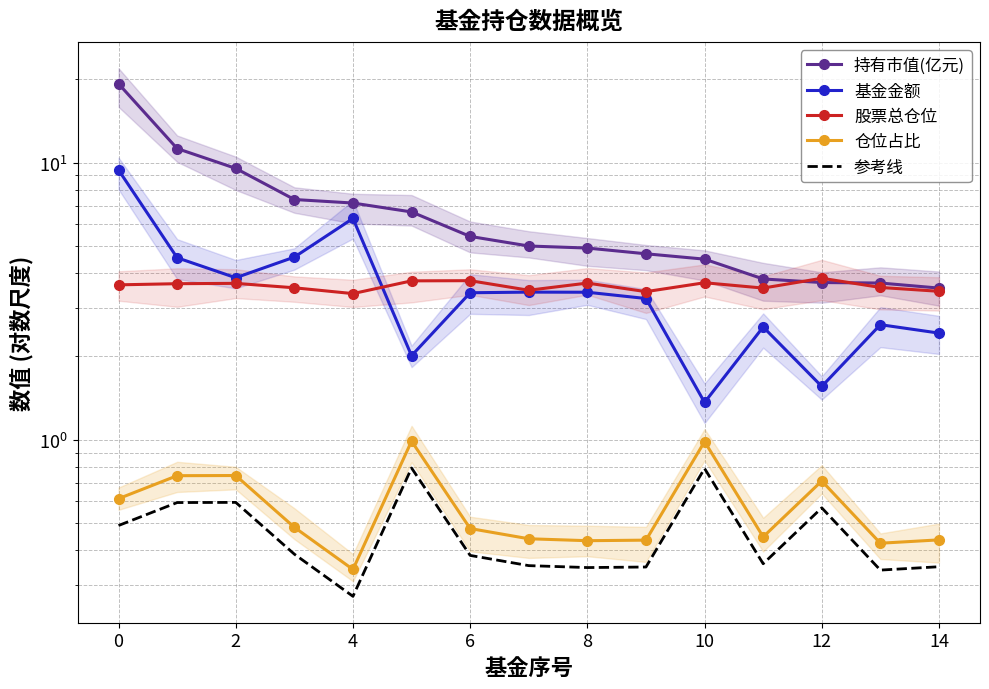

Which series changed the most between 10 and 14?

持有市值(亿元)